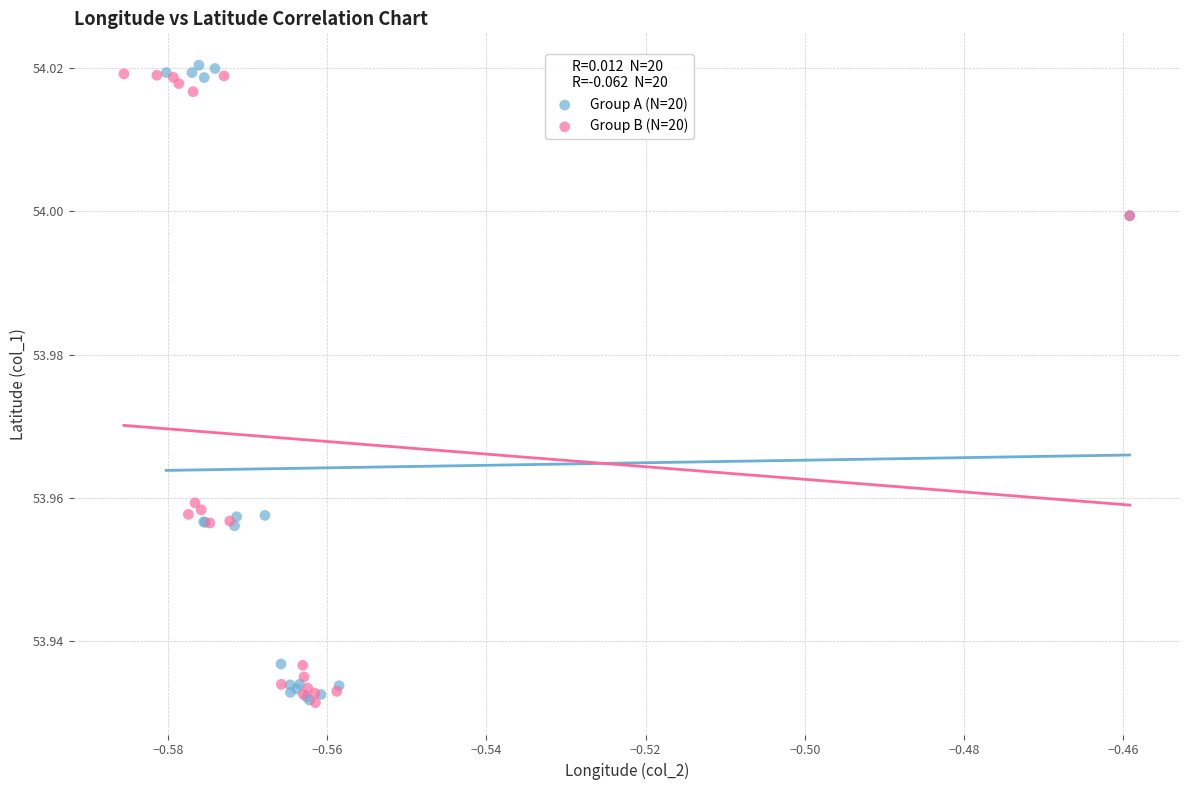

Which series has the widest spread of Y values?

Group A (N=20)